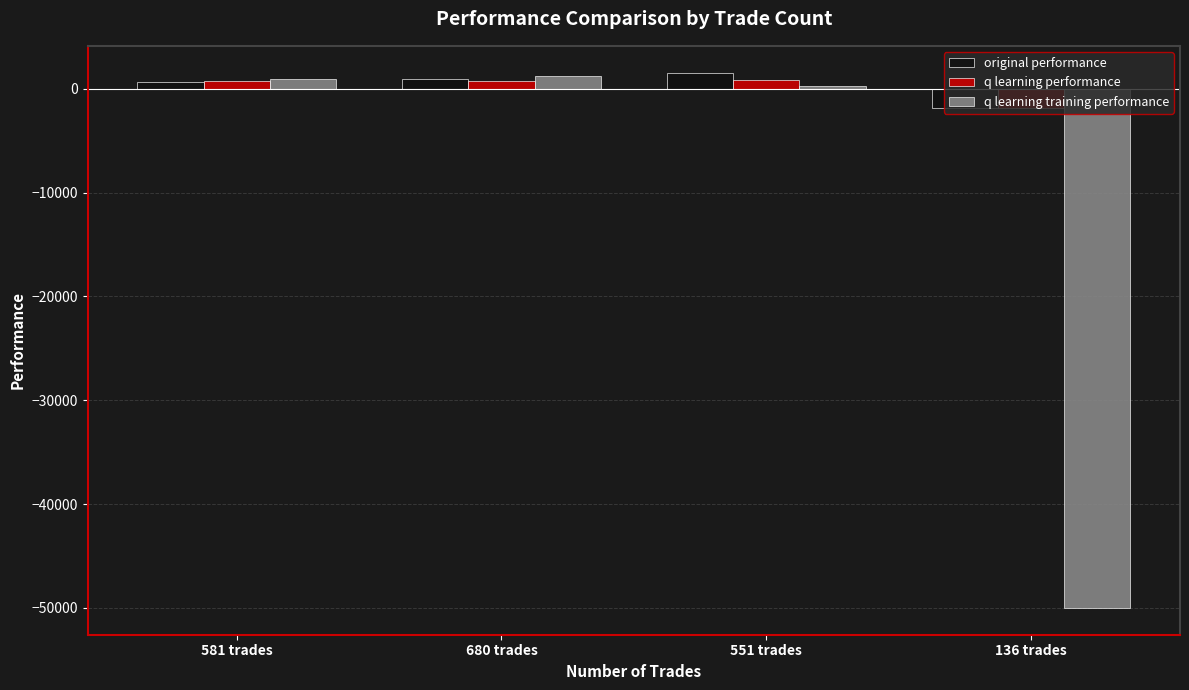

Count the number of categories in the chart.

4